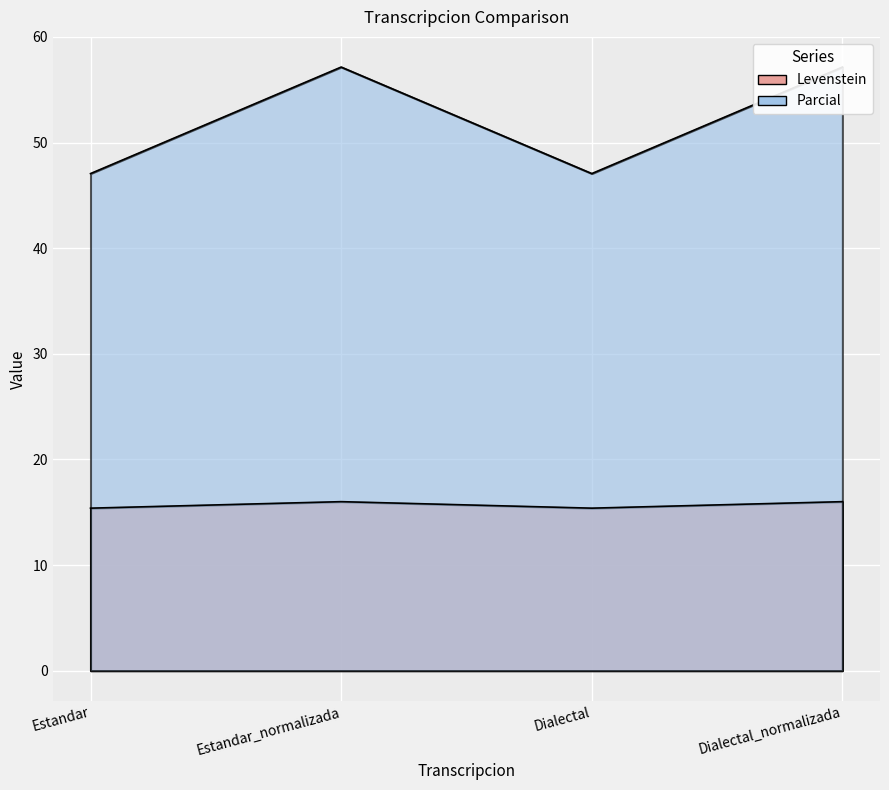

Reading right to left, what are all the values shown in this chart?

Levenstein: Dialectal_normalizada=16.0	Dialectal=15.4	Estandar_normalizada=16.0	Estandar=15.4
Parcial: Dialectal_normalizada=57.1	Dialectal=47.1	Estandar_normalizada=57.1	Estandar=47.1